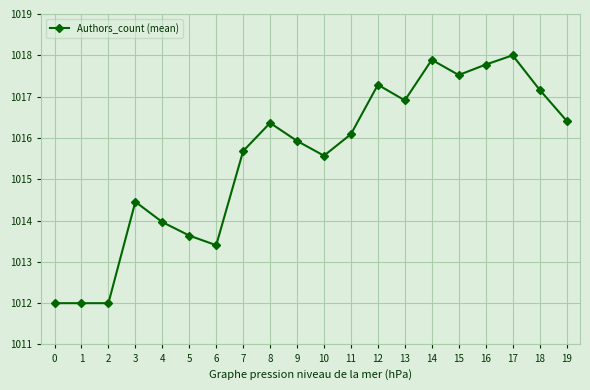

Reading left to right, list all the values displayed in this chart.

1012.0	1012.0	1012.0	1014.5	1014.0	1013.6	1013.4	1015.7	1016.4	1015.9	1015.6	1016.1	1017.3	1016.9	1017.9	1017.5	1017.8	1018.0	1017.2	1016.4